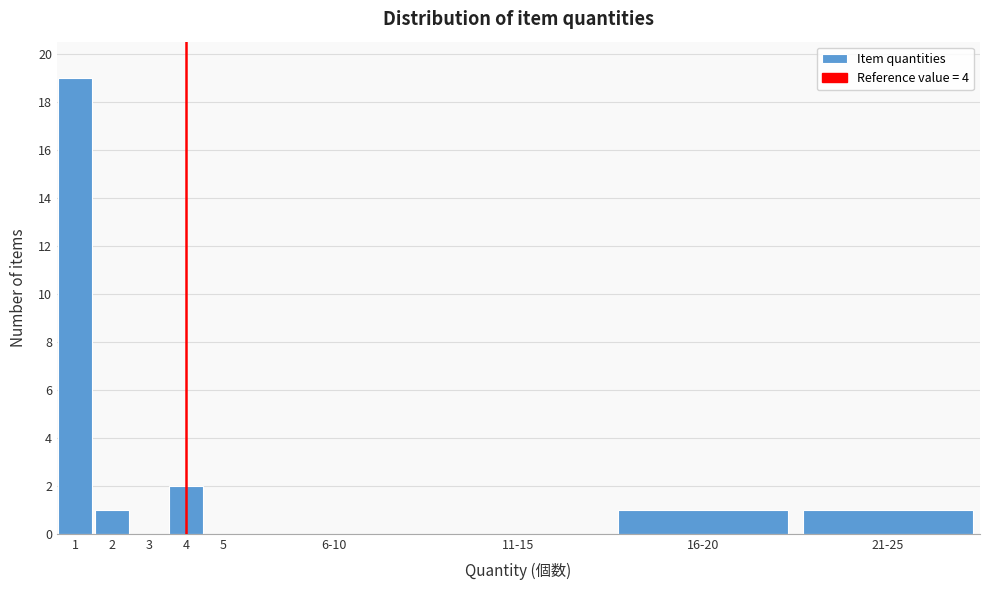

Reading right to left, extract all data points from this chart.

21-25=1	16-20=1	11-15=0	6-10=0	5=0	4=2	3=0	2=1	1=19